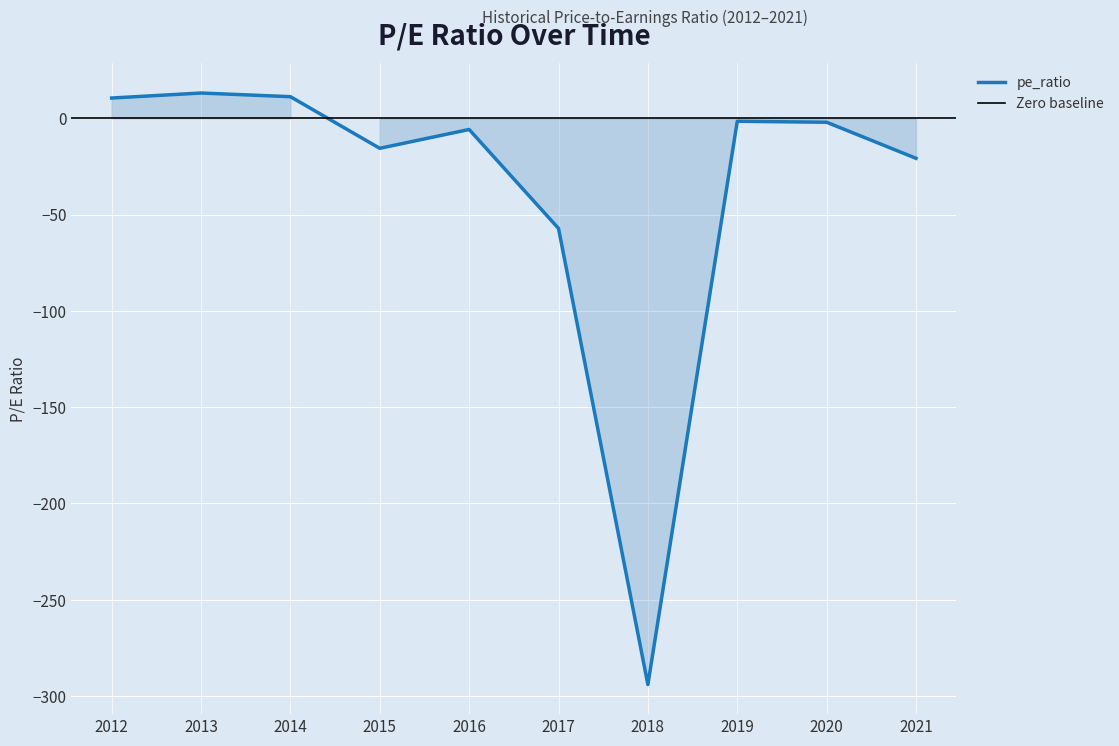

What is the change in value from 2021 to 2020?

+18.7